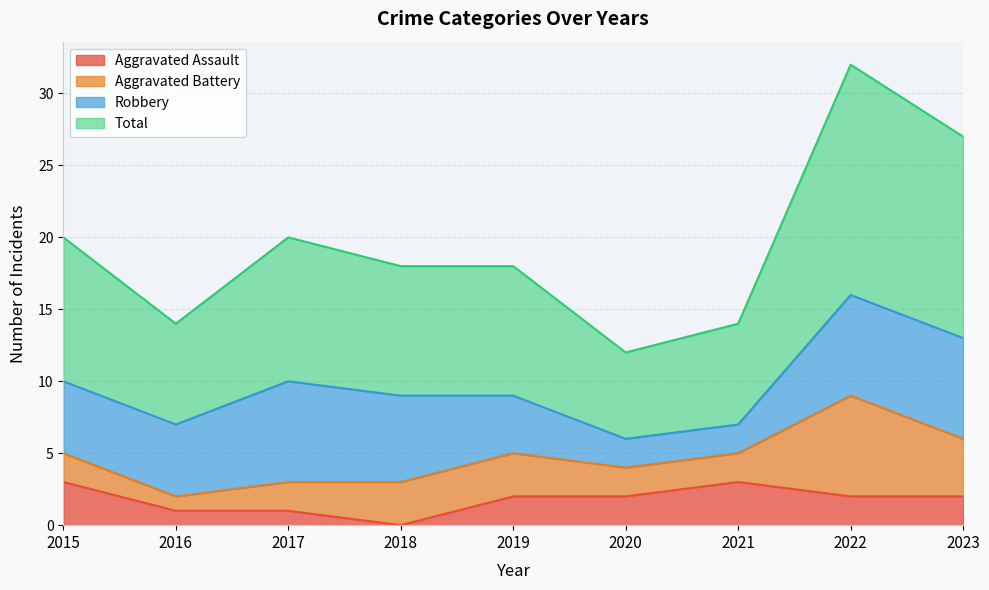

What is the sum of all Aggravated Assault values?

16